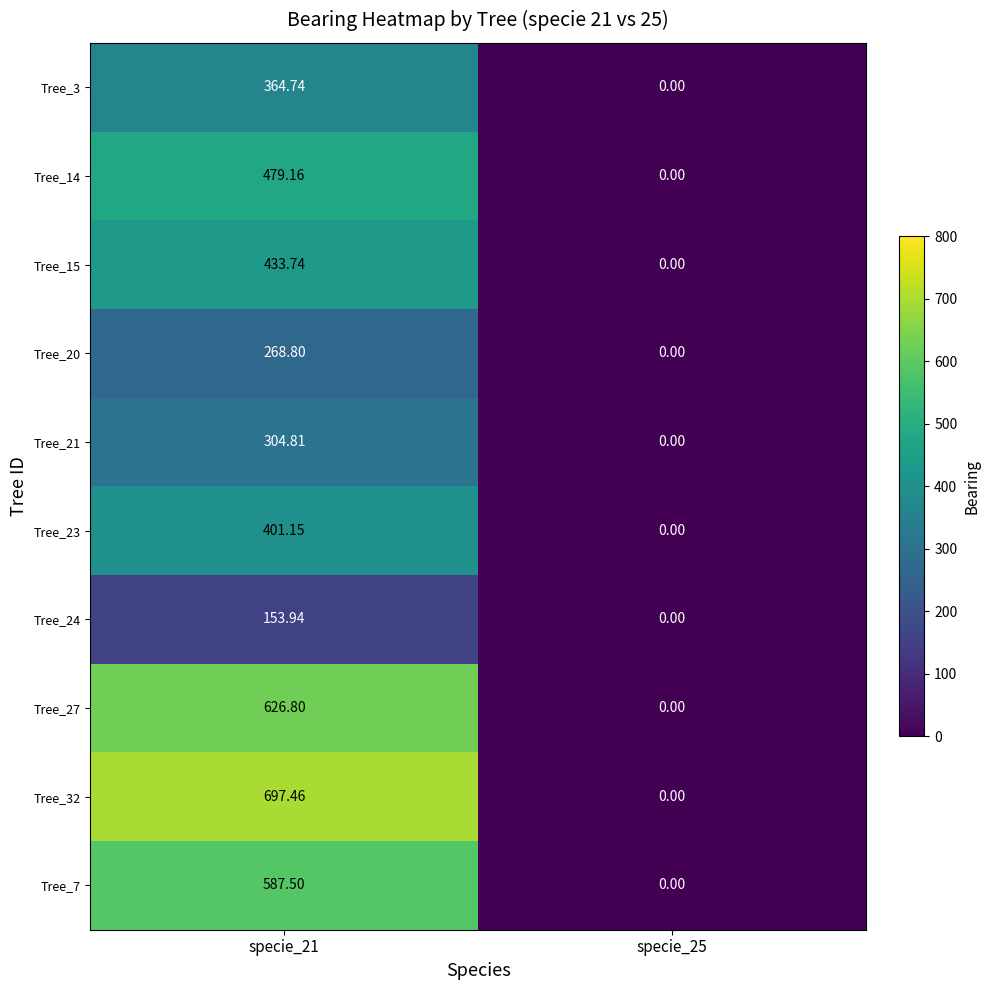

Is the value of Tree_21 at specie_21 greater than the value of Tree_20 at specie_21?

Yes